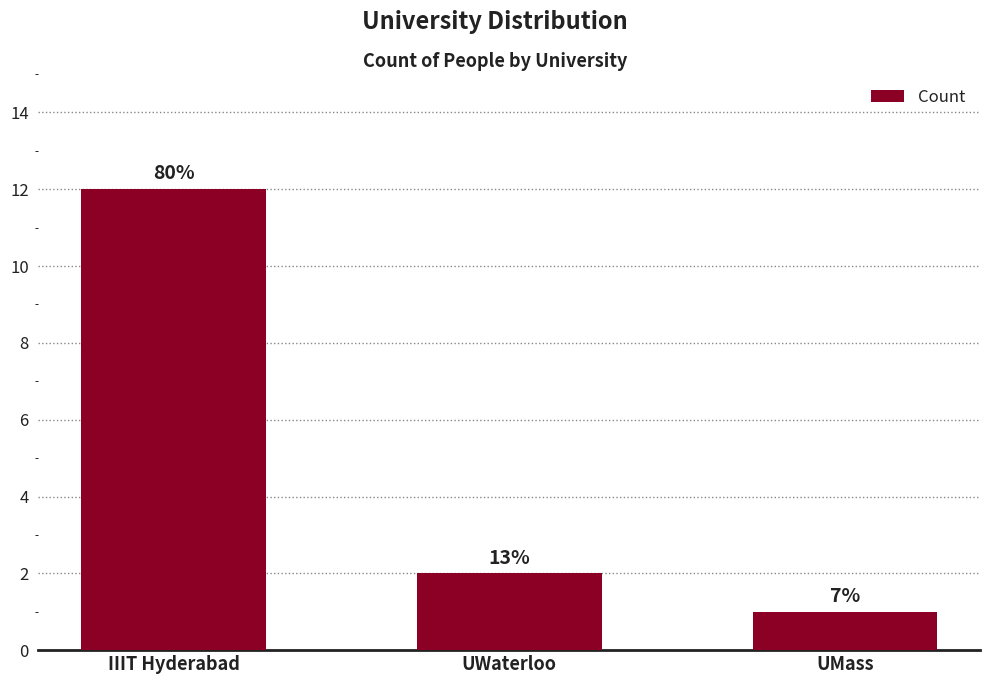

Are the bars horizontal?

No